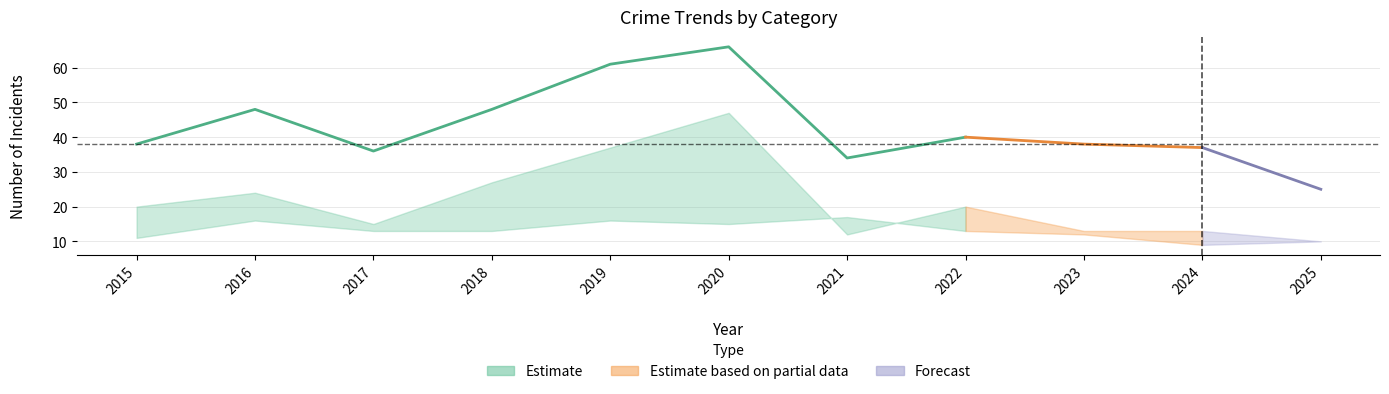

The value of Aggravated Assault at 2025 is 1. True or false?

False